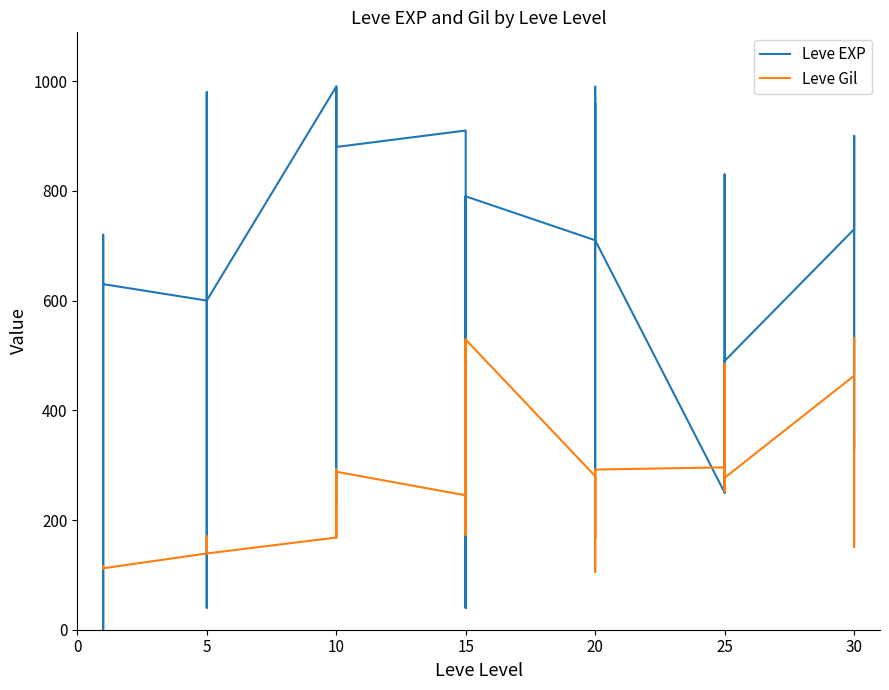

At which category does Leve Gil reach its first local peak?

5